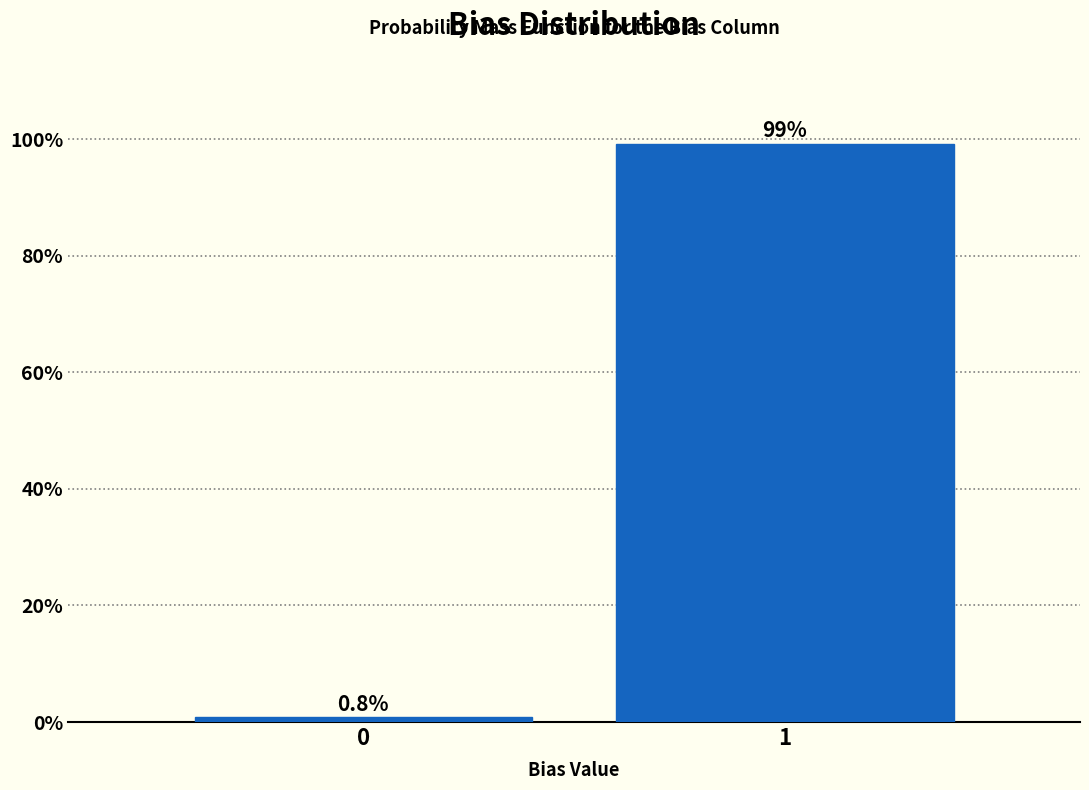

Reading left to right, extract all data points from this chart.

0.8	99.2